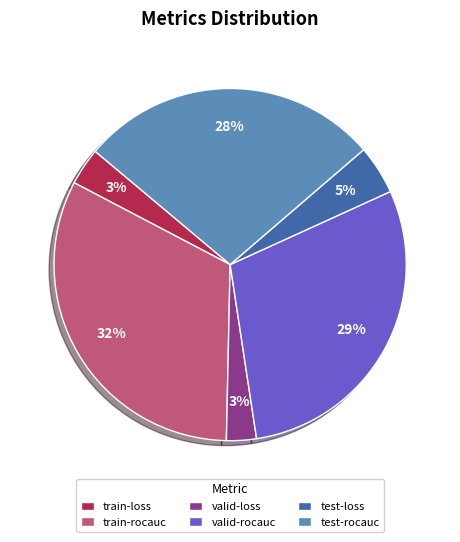

Is the sum of test-rocauc and valid-loss greater than half?

No